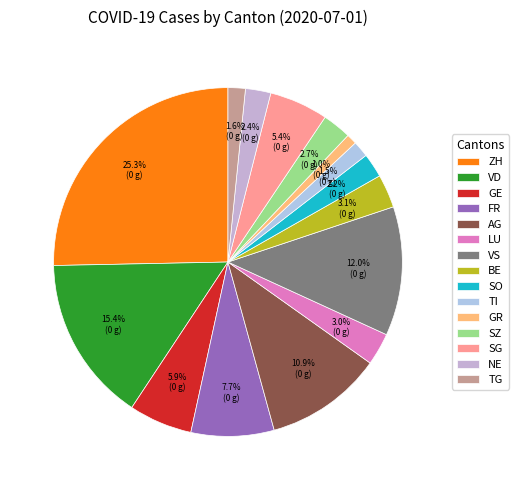

To the nearest percent, what is the combined percentage of GE and VD?

21%